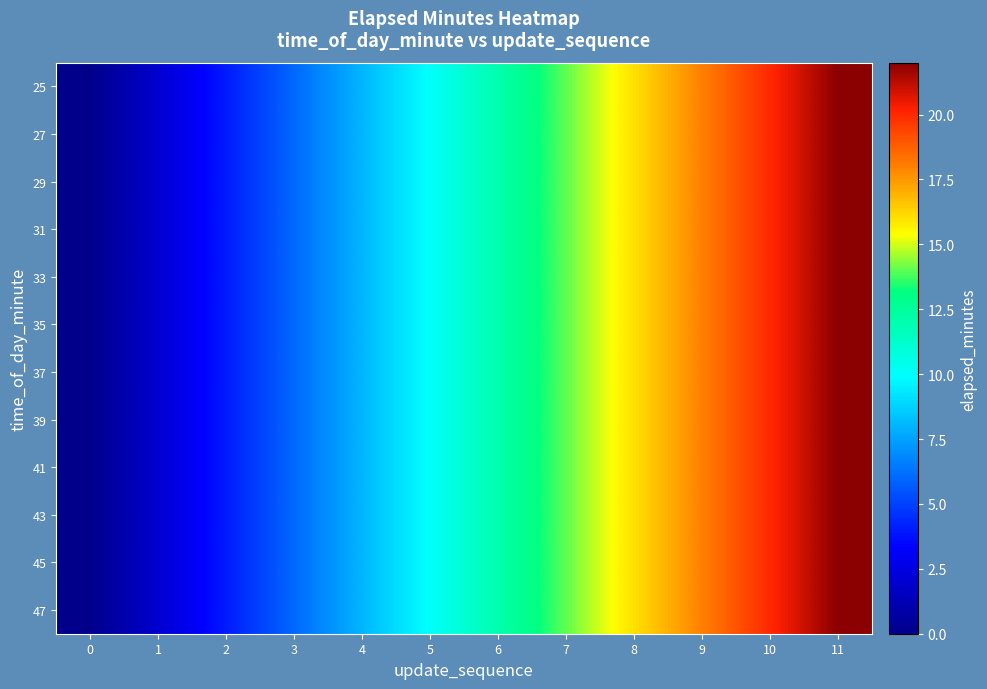

Reading left to right, transcribe all the data shown in this chart.

25: 0=0	1=2	2=4	3=6	4=8	5=10	6=12	7=14	8=16	9=18	10=20	11=22
27: 0=0	1=2	2=4	3=6	4=8	5=10	6=12	7=14	8=16	9=18	10=20	11=22
29: 0=0	1=2	2=4	3=6	4=8	5=10	6=12	7=14	8=16	9=18	10=20	11=22
31: 0=0	1=2	2=4	3=6	4=8	5=10	6=12	7=14	8=16	9=18	10=20	11=22
33: 0=0	1=2	2=4	3=6	4=8	5=10	6=12	7=14	8=16	9=18	10=20	11=22
35: 0=0	1=2	2=4	3=6	4=8	5=10	6=12	7=14	8=16	9=18	10=20	11=22
37: 0=0	1=2	2=4	3=6	4=8	5=10	6=12	7=14	8=16	9=18	10=20	11=22
39: 0=0	1=2	2=4	3=6	4=8	5=10	6=12	7=14	8=16	9=18	10=20	11=22
41: 0=0	1=2	2=4	3=6	4=8	5=10	6=12	7=14	8=16	9=18	10=20	11=22
43: 0=0	1=2	2=4	3=6	4=8	5=10	6=12	7=14	8=16	9=18	10=20	11=22
45: 0=0	1=2	2=4	3=6	4=8	5=10	6=12	7=14	8=16	9=18	10=20	11=22
47: 0=0	1=2	2=4	3=6	4=8	5=10	6=12	7=14	8=16	9=18	10=20	11=22